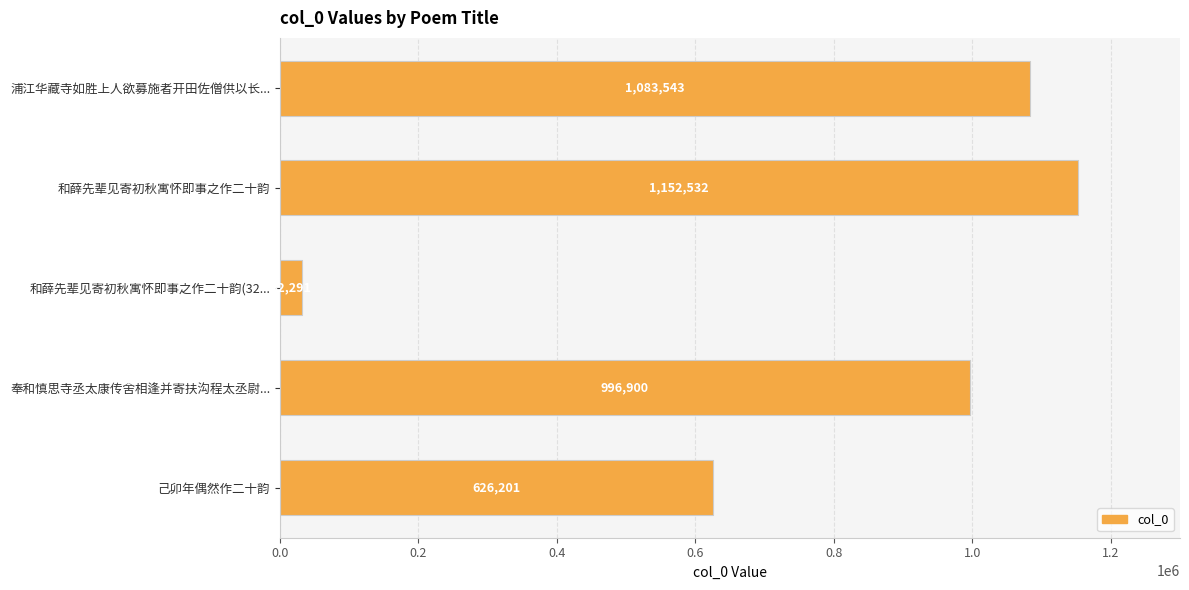

Reading bottom to top, extract all data points from this chart.

己卯年偶然作二十韵=626201	奉和慎思寺丞太康传舍相逢并寄扶沟程太丞尉...=996900	和薛先辈见寄初秋寓怀即事之作二十韵(32...=32291	和薛先辈见寄初秋寓怀即事之作二十韵=1152532	浦江华藏寺如胜上人欲募施者开田佐僧供以长...=1083543